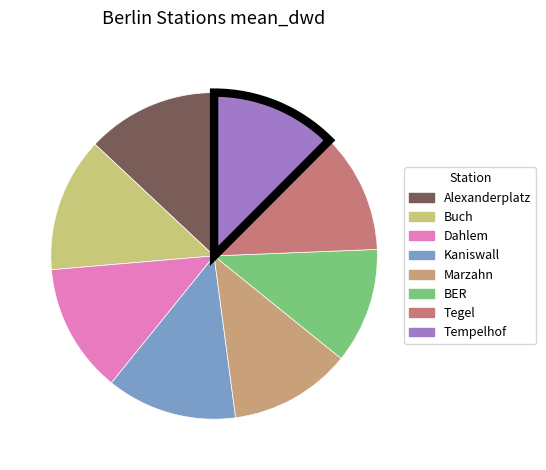

Combined, do Tegel and Kaniswall account for over 50%?

No